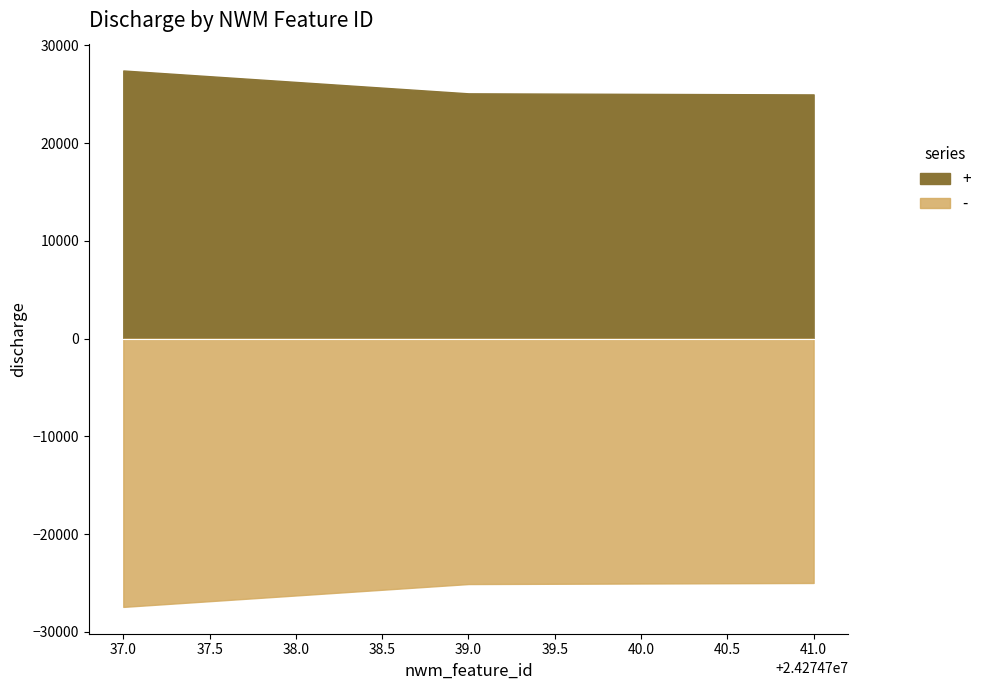

List the labels in order of value, smallest first.

24274741, 24274739, 24274737